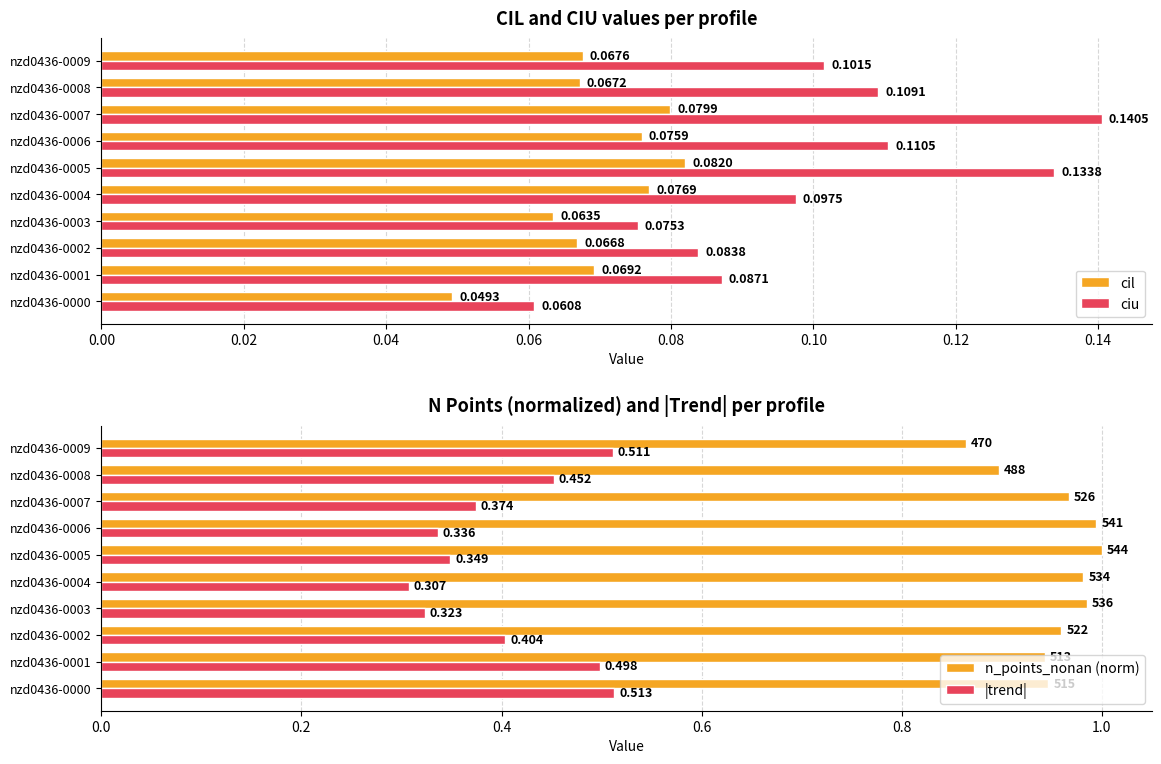

At how many categories does at least one series exceed 0?

10